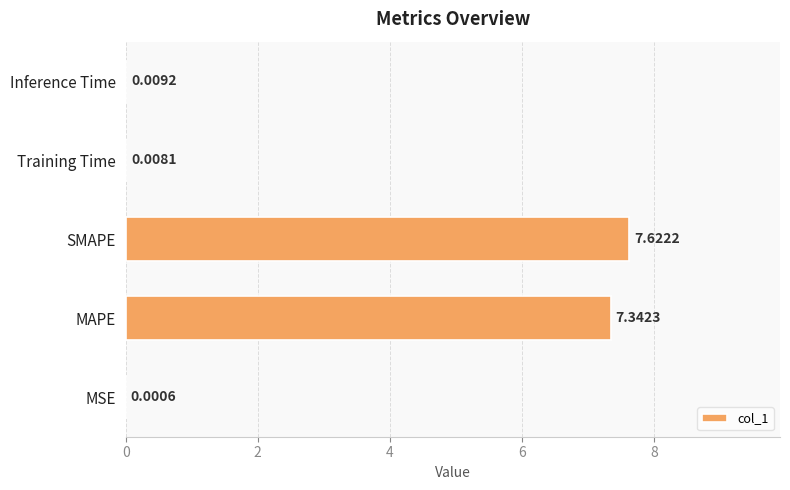

What is the sum of all values?

15.0